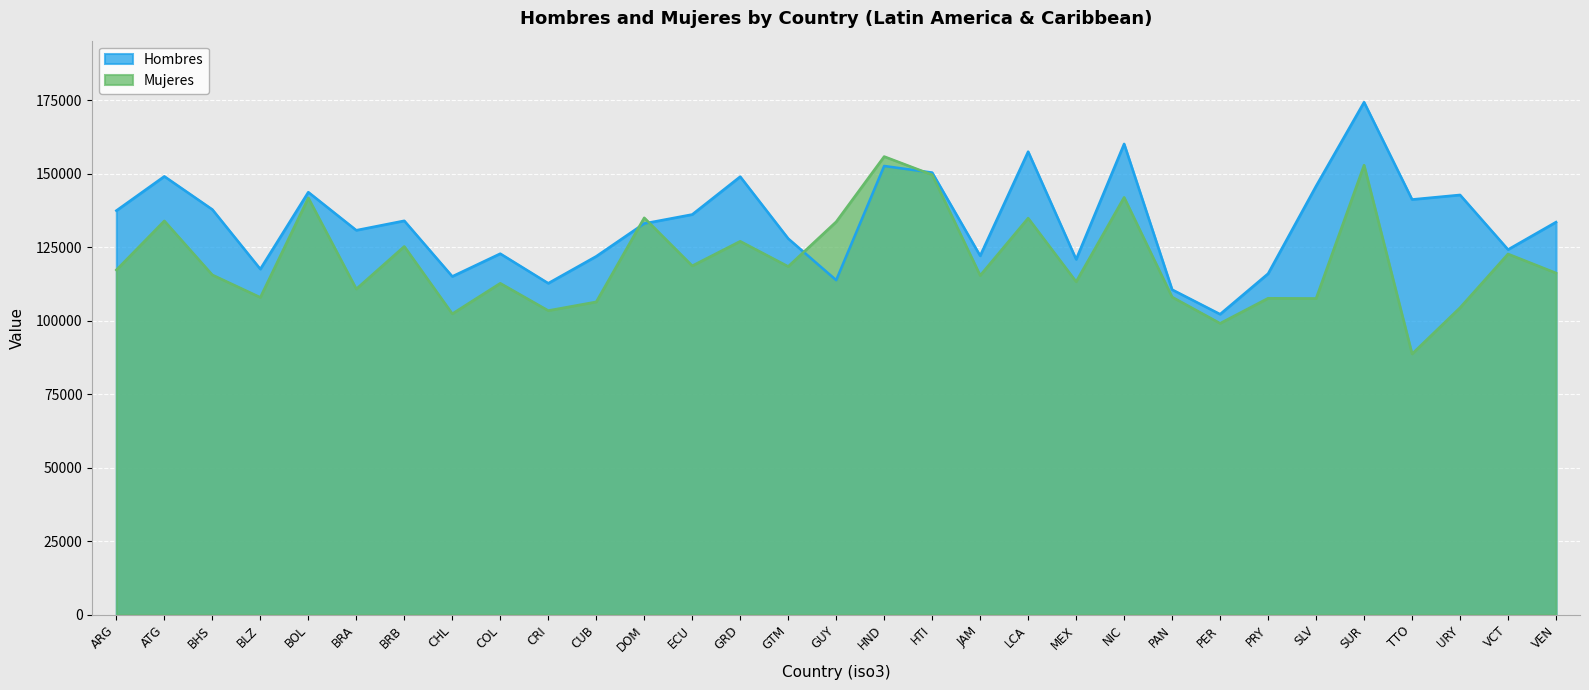

In Hombres, how many points are lower than both neighbors (excluding endpoints)?

10